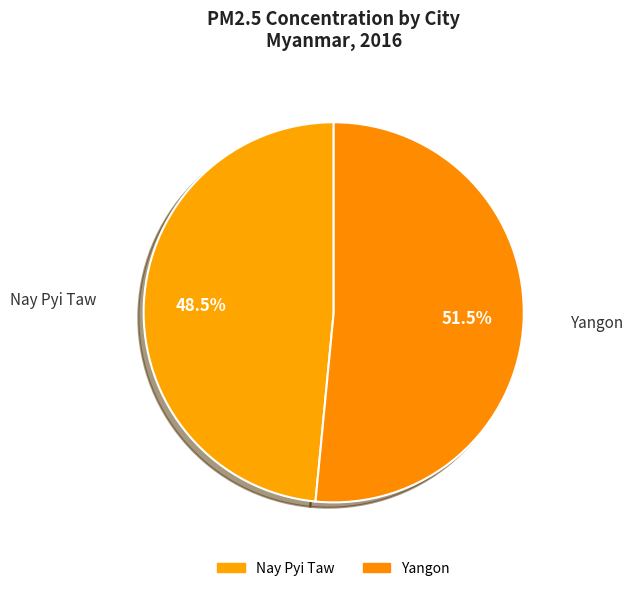

What is the ratio of the value at Nay Pyi Taw to the value at Yangon?

0.9